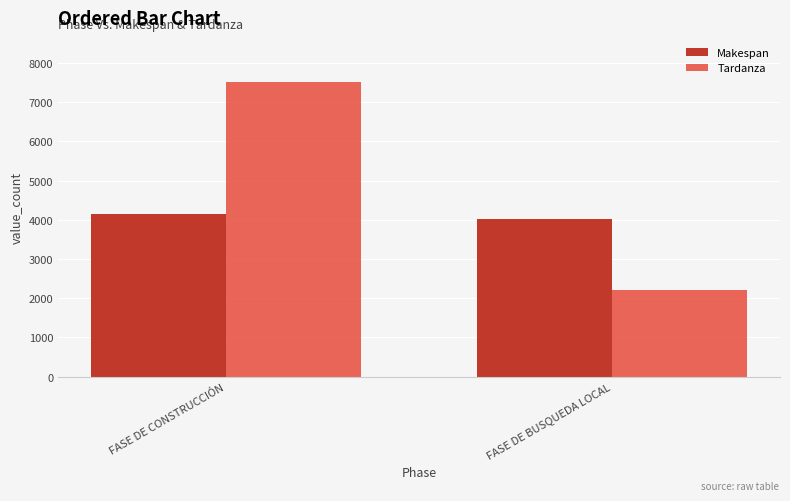

What is the sum of the Tardanza values at FASE DE BUSQUEDA LOCAL and FASE DE CONSTRUCCIÓN?

9714